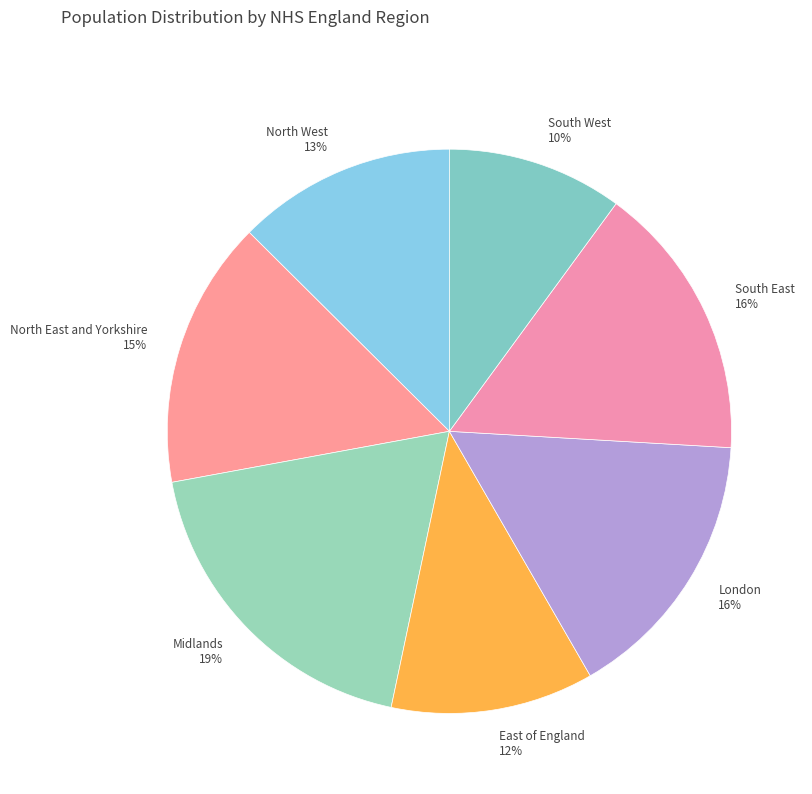

Combined, do London and Midlands account for over 50%?

No